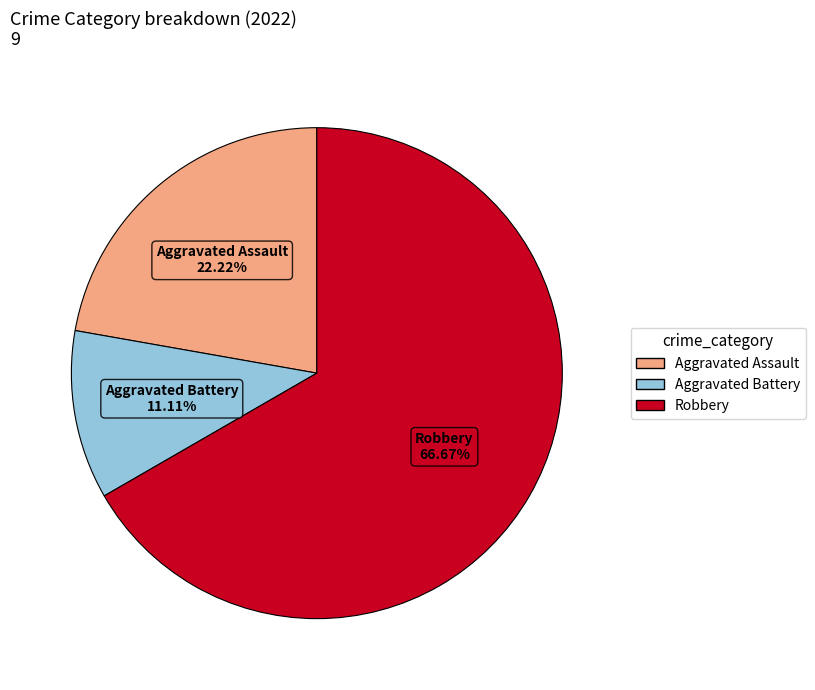

How many slices are in this pie chart?

3